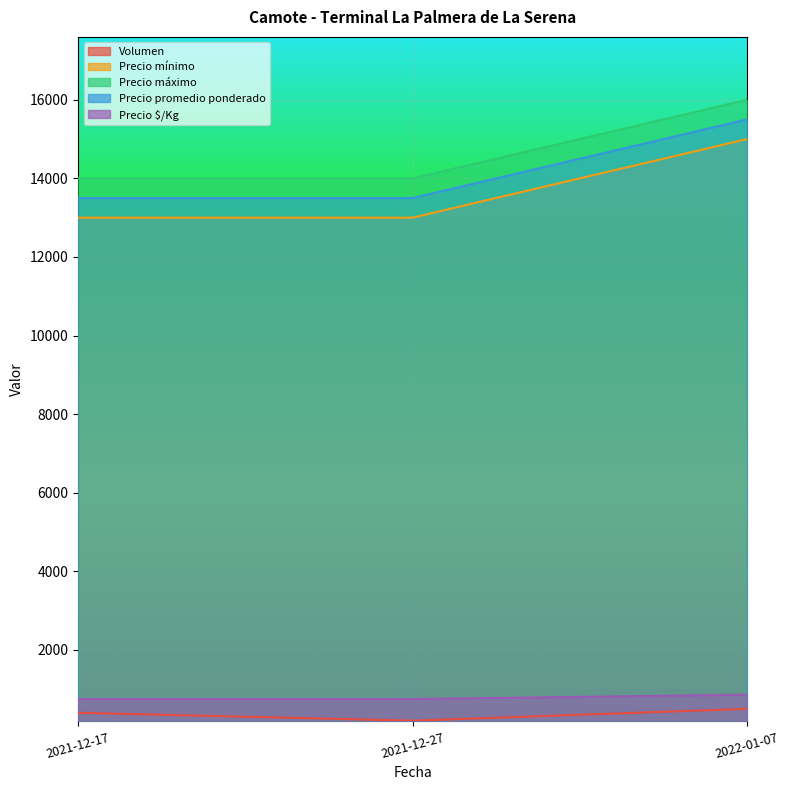

Where is Precio máximo nearest to the value 15000?

2021-12-17